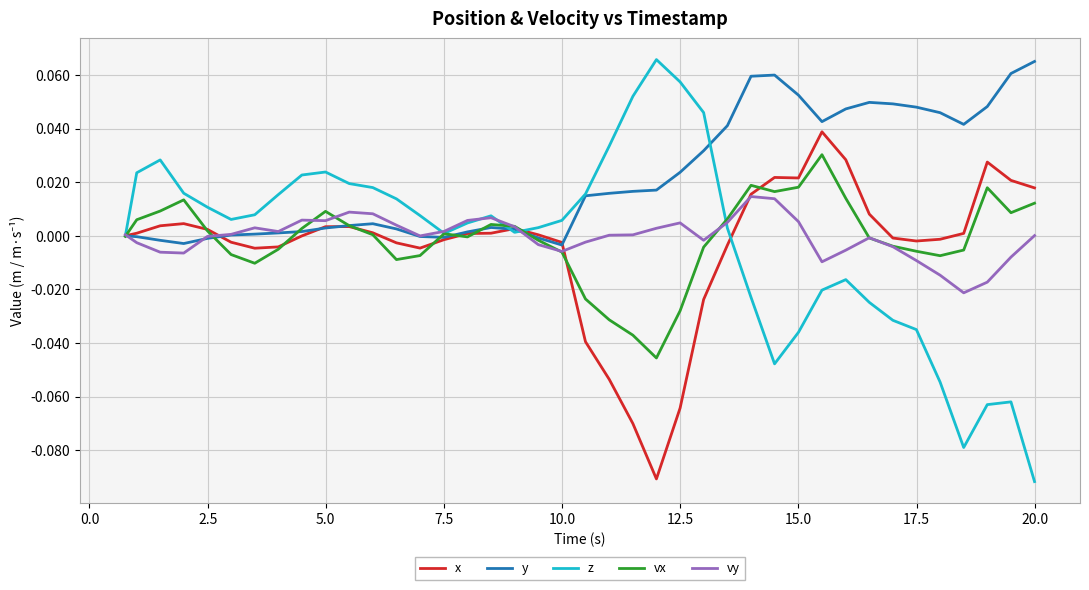

What are all the series names shown in the legend?

x, y, z, vx, vy